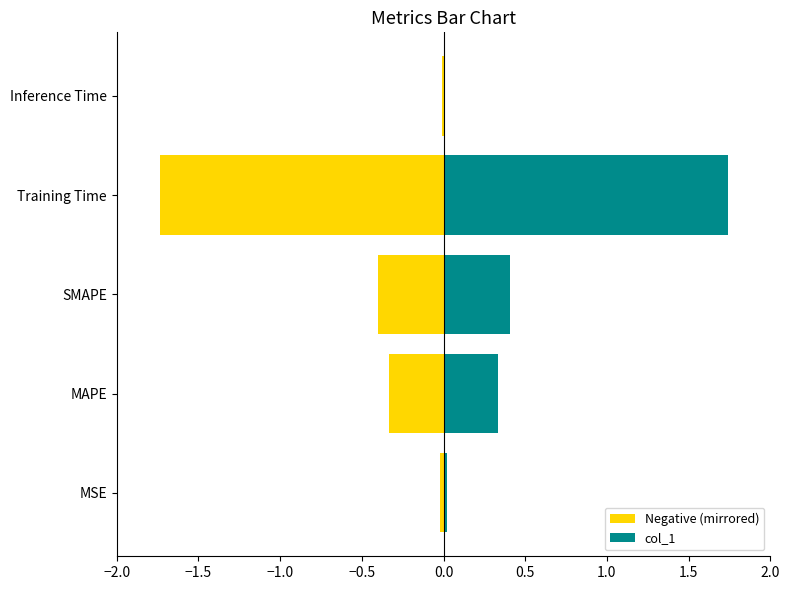

What are all the series names shown in the legend?

Negative (mirrored), col_1